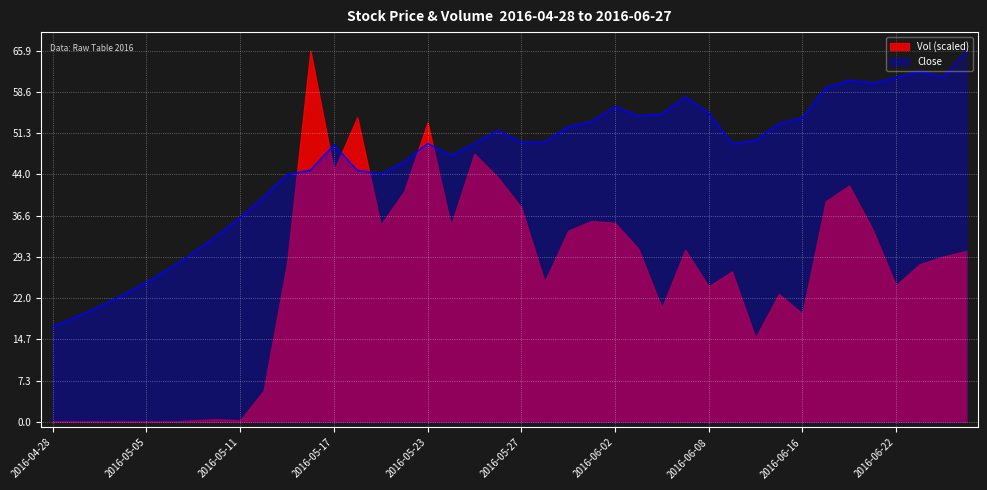

The value at 2016-05-30 is 49.7. True or false?

True